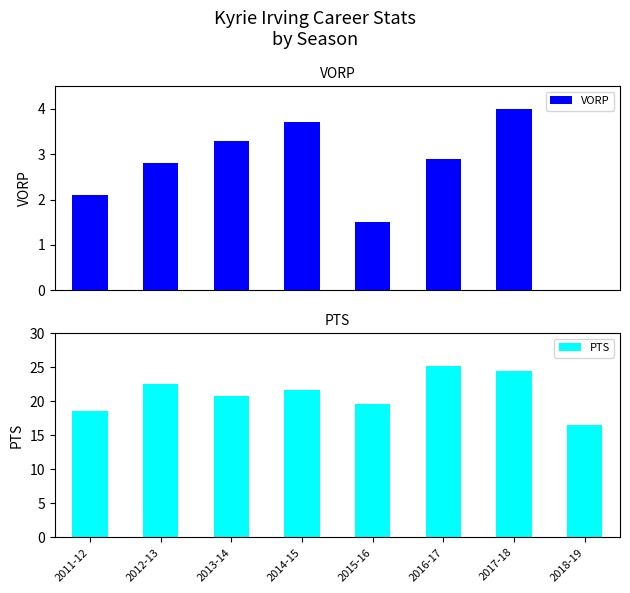

Reading left to right, extract all data points from this chart.

VORP: 2.1	2.8	3.3	3.7	1.5	2.9	4.0	0.0
PTS: 18.5	22.5	20.8	21.7	19.6	25.2	24.4	16.5